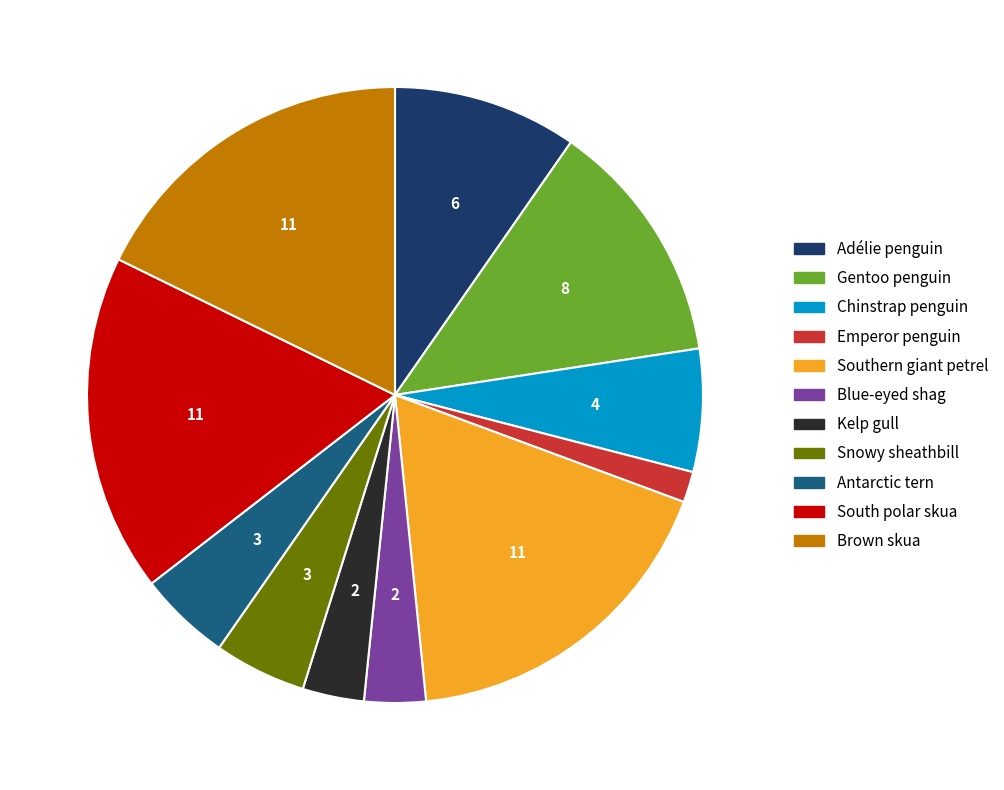

How many slices are in this pie chart?

11